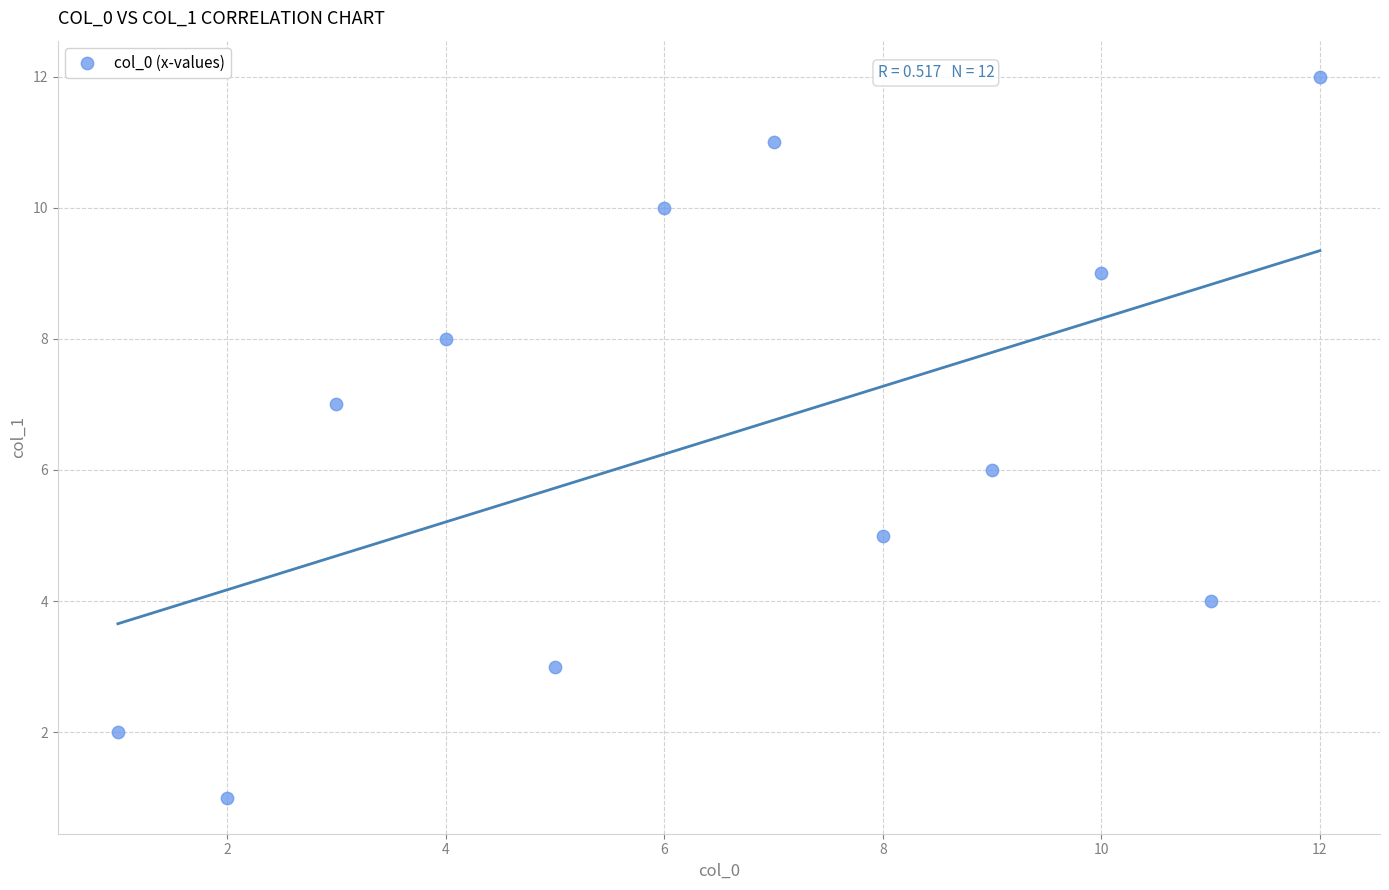

What is the range of Y values (max minus min)?

11